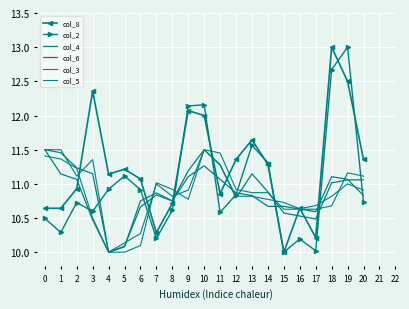

True or false: col_6 has a value of 7.6 at 18.

False